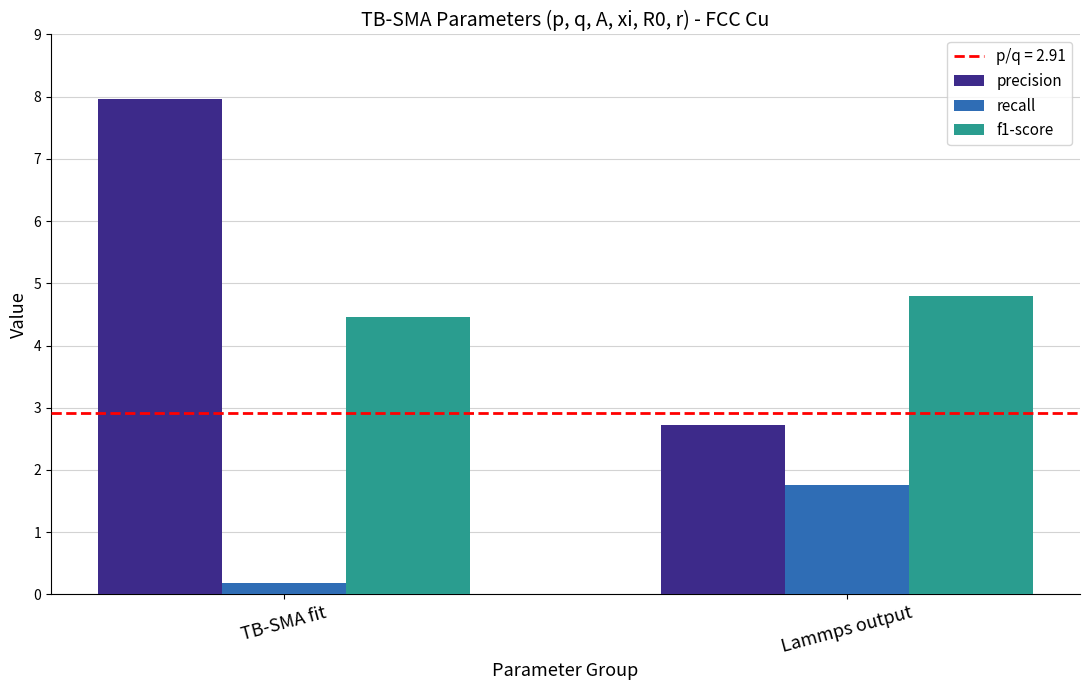

Which series has the largest total across all categories?

precision